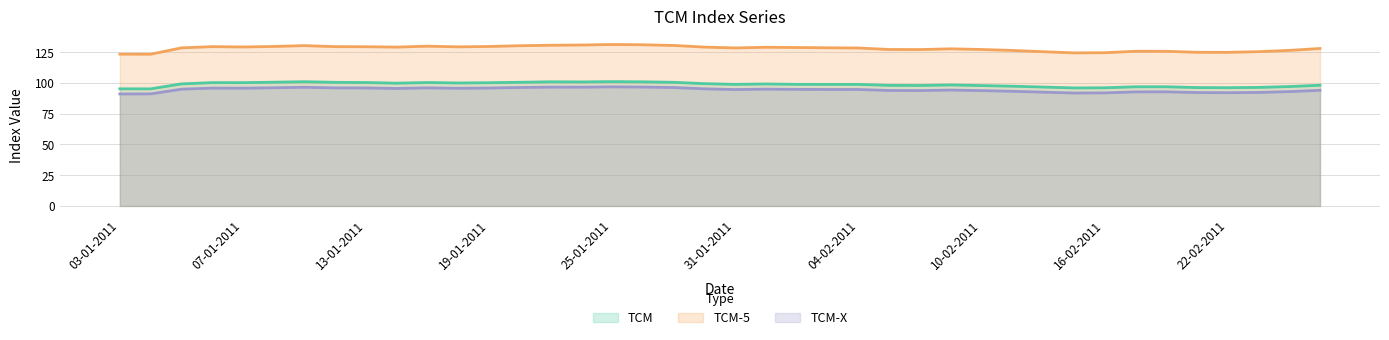

Between 27-01-2011 and 25-02-2011, which is larger?

27-01-2011